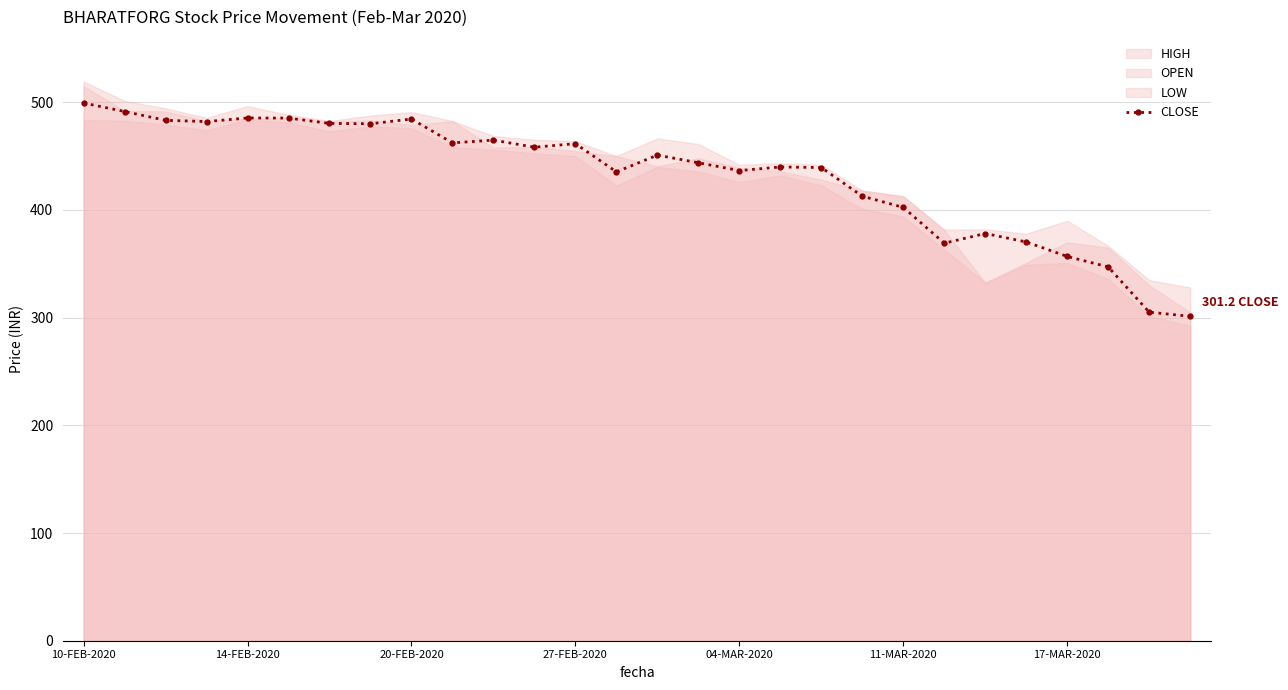

What is the change in value from 13 to 26?

-130.3